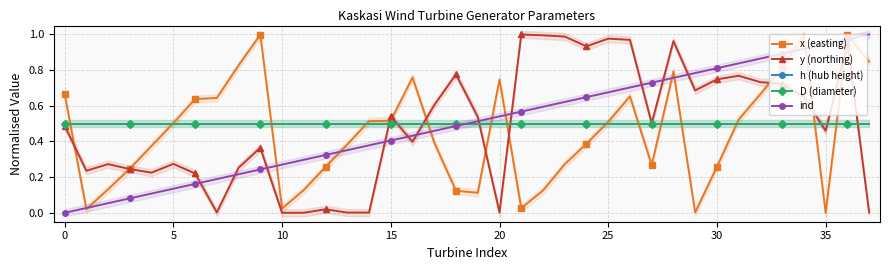

The D (diameter) series shows 0.8 at 25. True or false?

False